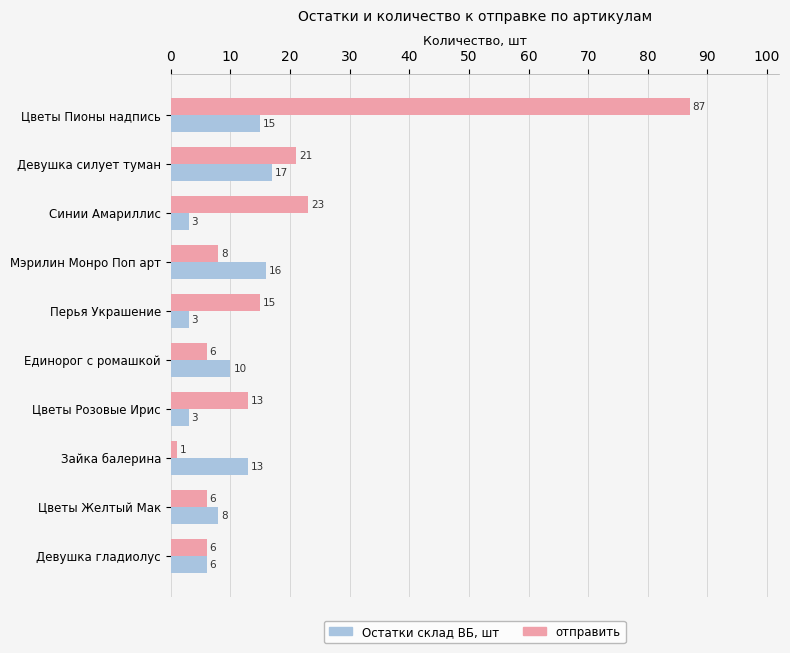

Is it true that Остатки склад ВБ, шт equals 3 at Перья Украшение?

True